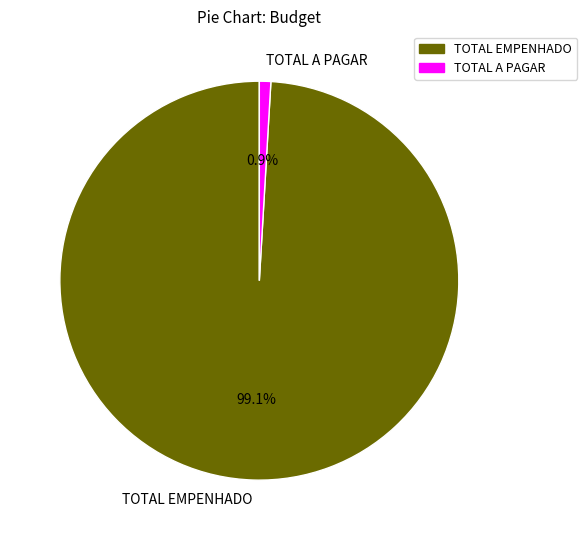

What is the largest slice in the pie chart?

TOTAL EMPENHADO